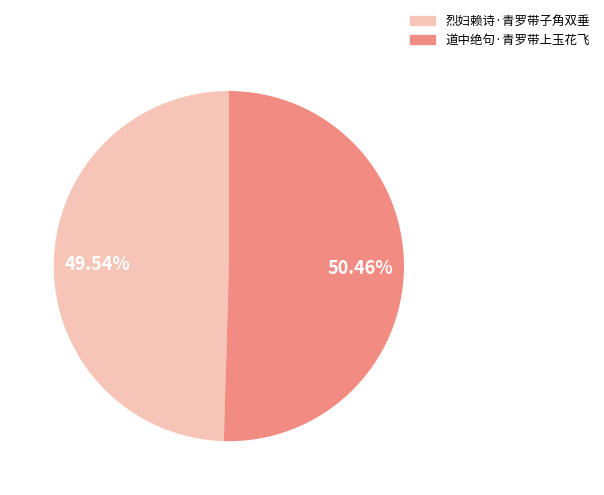

What percentage do 烈妇赖诗·青罗带子角双垂 and 道中绝句·青罗带上玉花飞 together represent?

100.0%